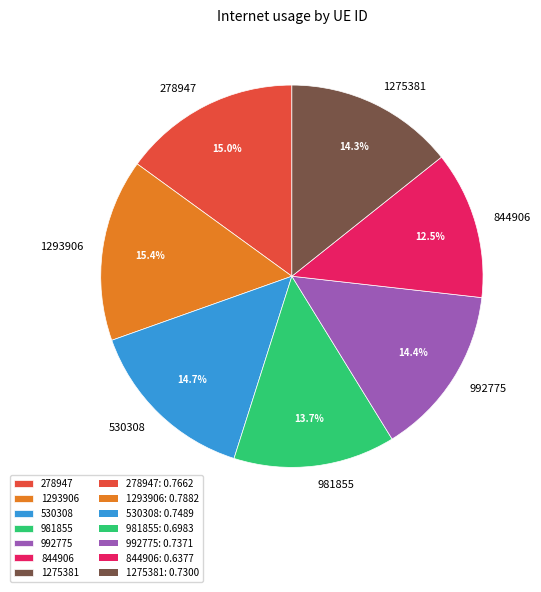

Which slice is the smallest?

844906